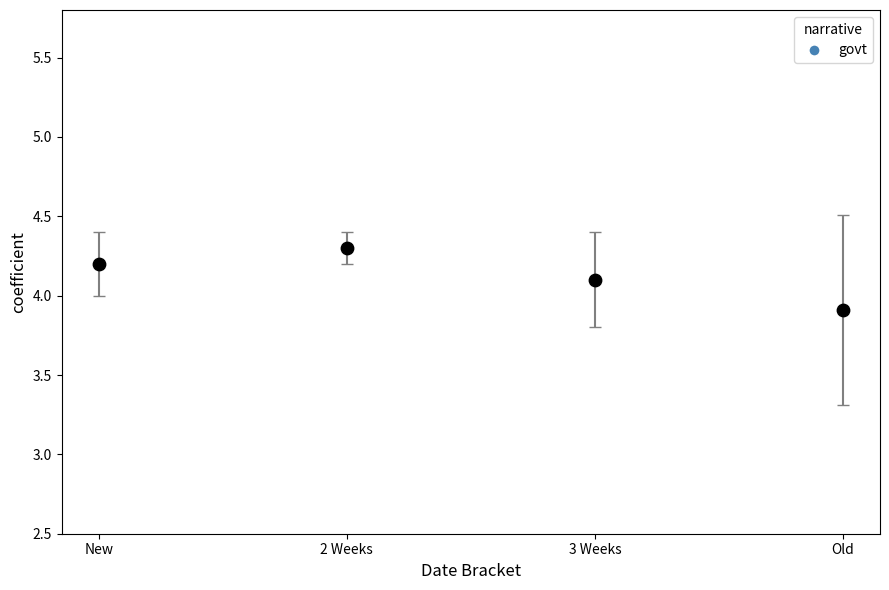

What is the range of Y values (max minus min)?

0.4